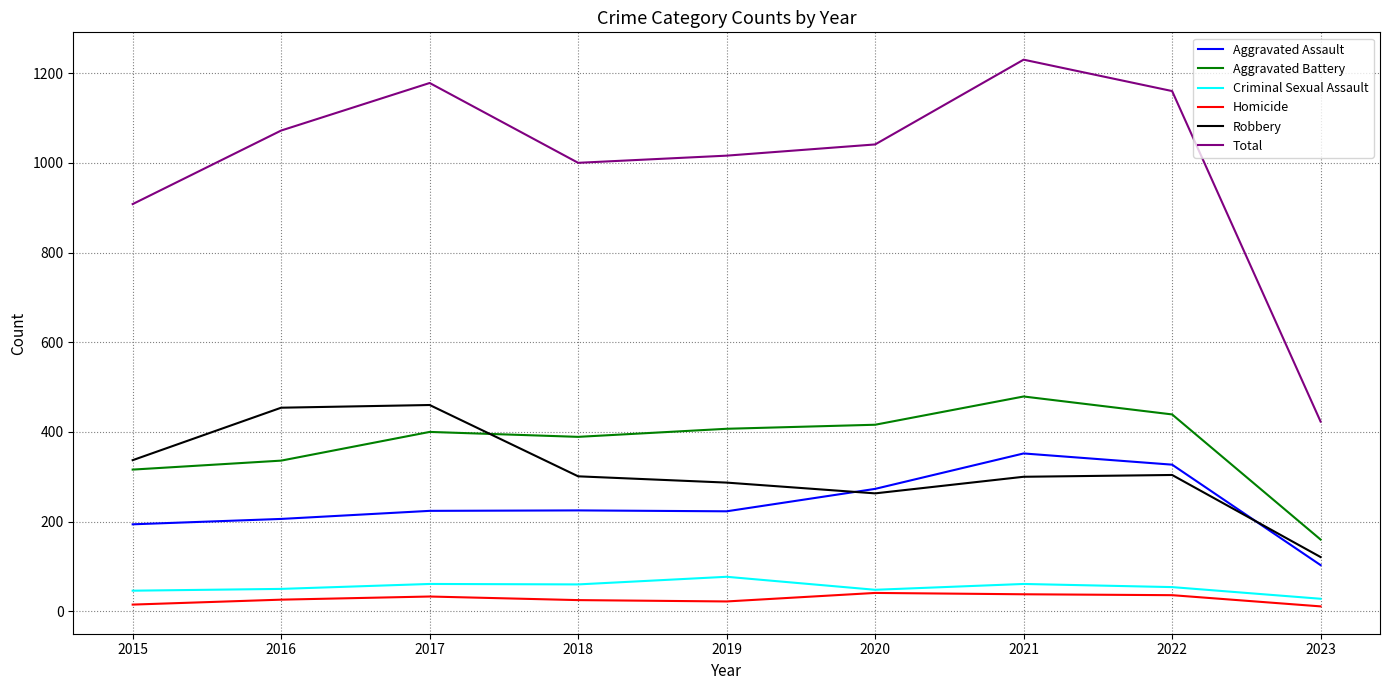

Which series has the widest spread of values?

Total